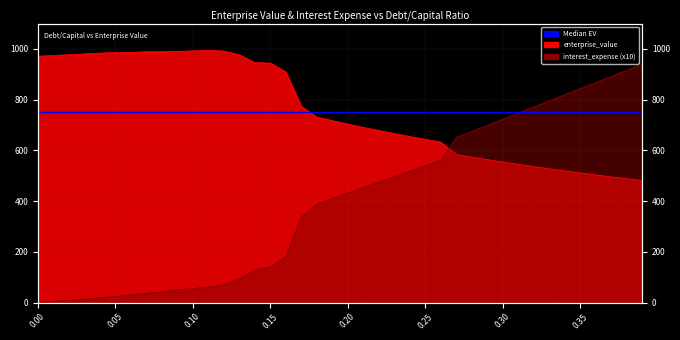

What is the label of the 23rd point from the right?

0.17